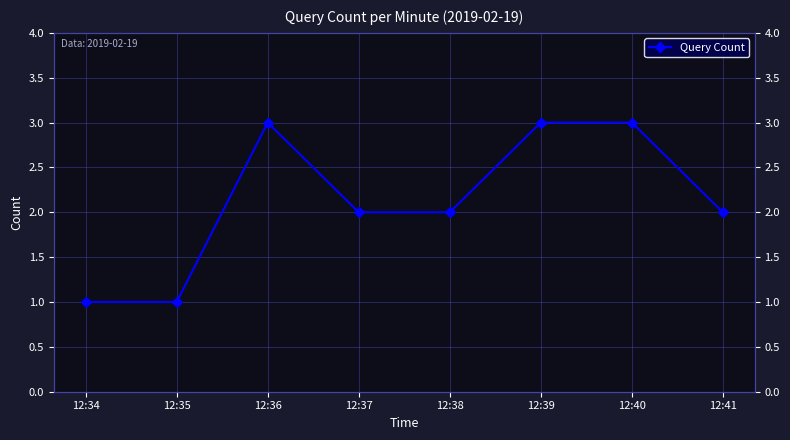

Between 12:40 and 12:34, which is larger?

12:40